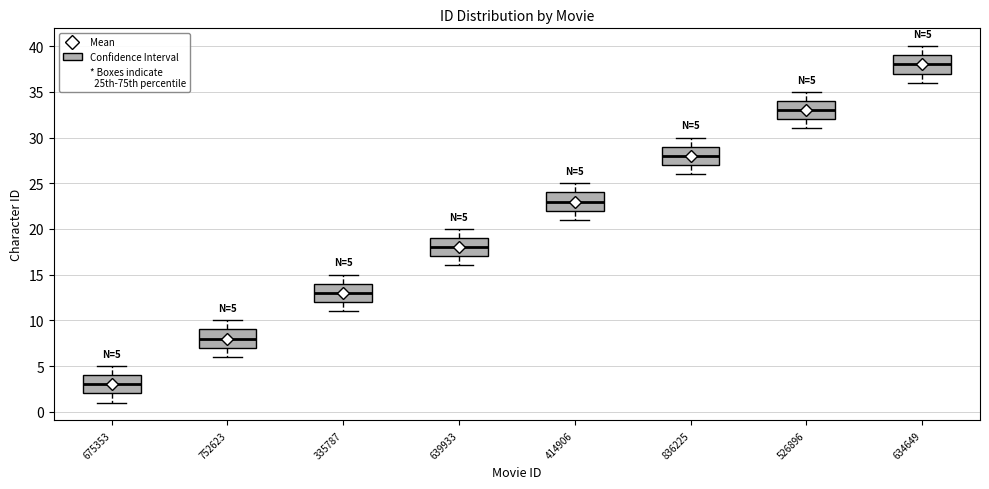

Which box's median line is the lowest?

675353